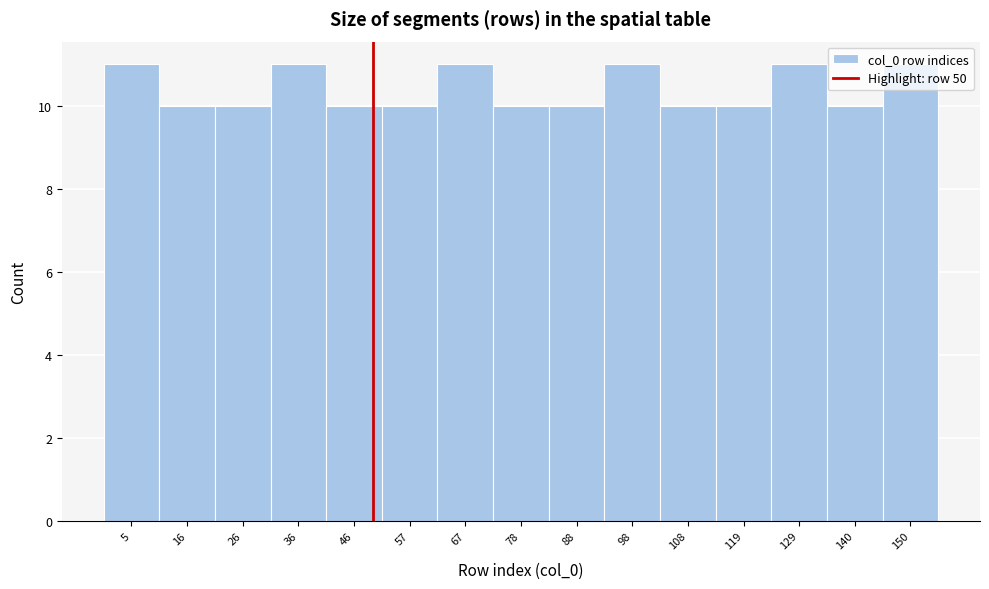

Reading left to right, list every bar in this chart as the range it spans on the x-axis followed by its height. Neither the bar edges nor the heights are printed on the chart, so give them approximately, as read against the axes.

0 to 10: 11
10 to 20: 10
20 to 32: 10
32 to 42: 11
42 to 52: 10
52 to 62: 10
62 to 72: 11
72 to 82: 10
82 to 94: 10
94 to 104: 11
104 to 114: 10
114 to 124: 10
124 to 134: 11
134 to 144: 10
144 to 156: 11